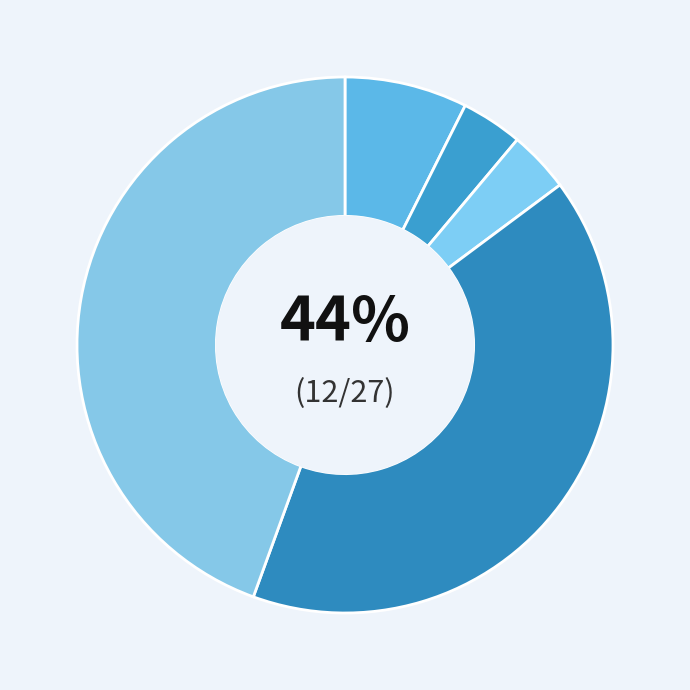

What percentage is NOT represented by Aggravated Assault?

92.6%